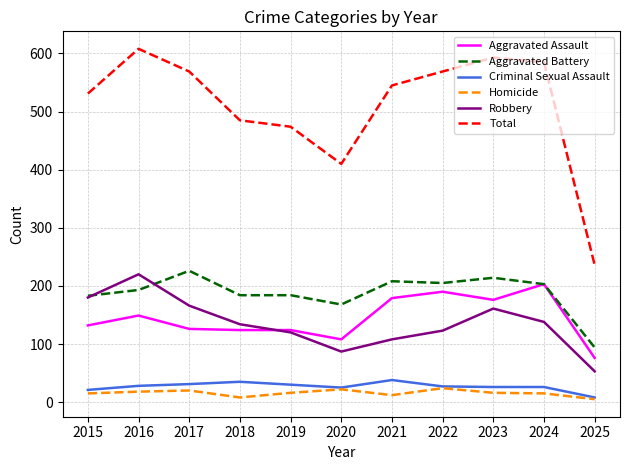

What is the average value of the Homicide series?

16